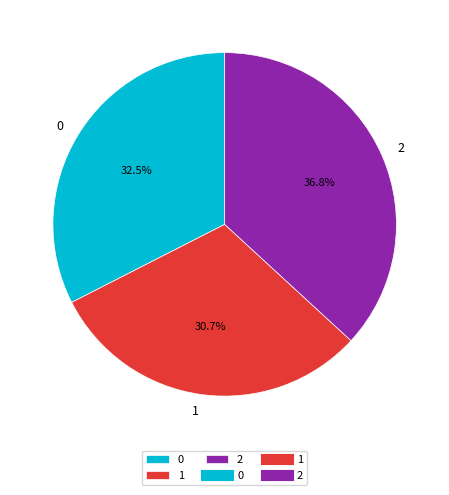

Rank the categories by value from lowest to highest.

1, 0, 2